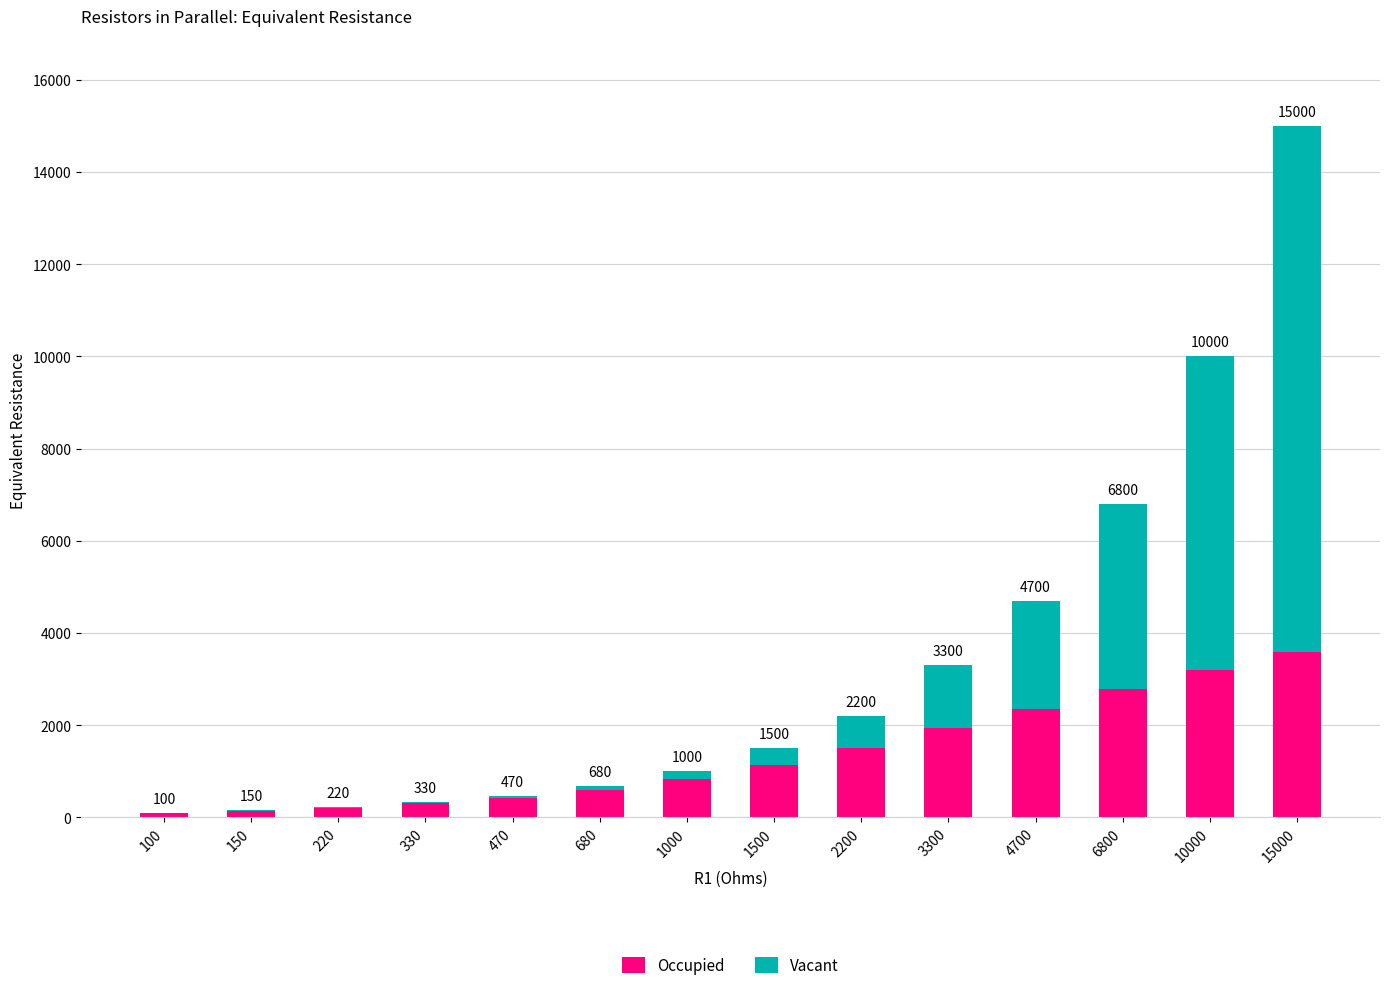

At 470, list the series in order from largest to smallest.

Occupied, Vacant